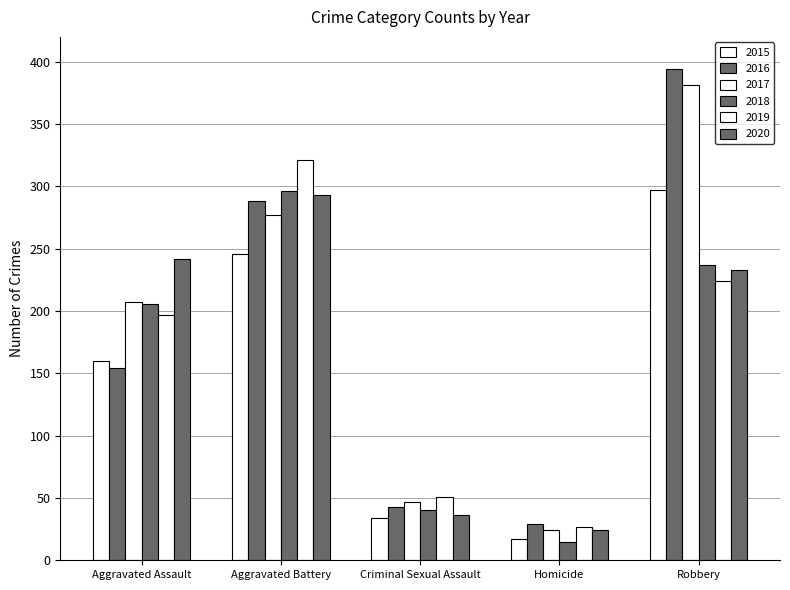

Where does the 2020 series first go above 233?

Aggravated Assault